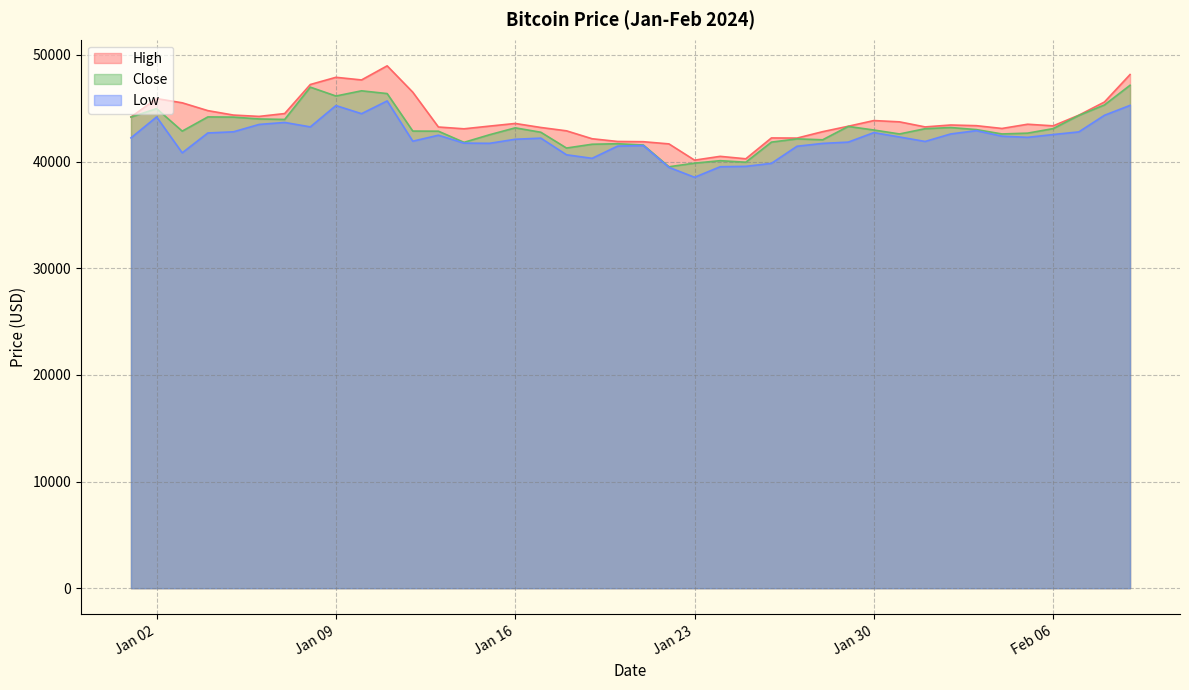

What is the difference between the maximum and second lowest values in the Close series?

7301.6